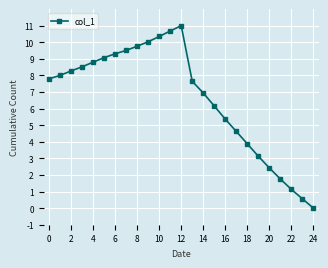

What is the value of the 8th point from the left?

9.5